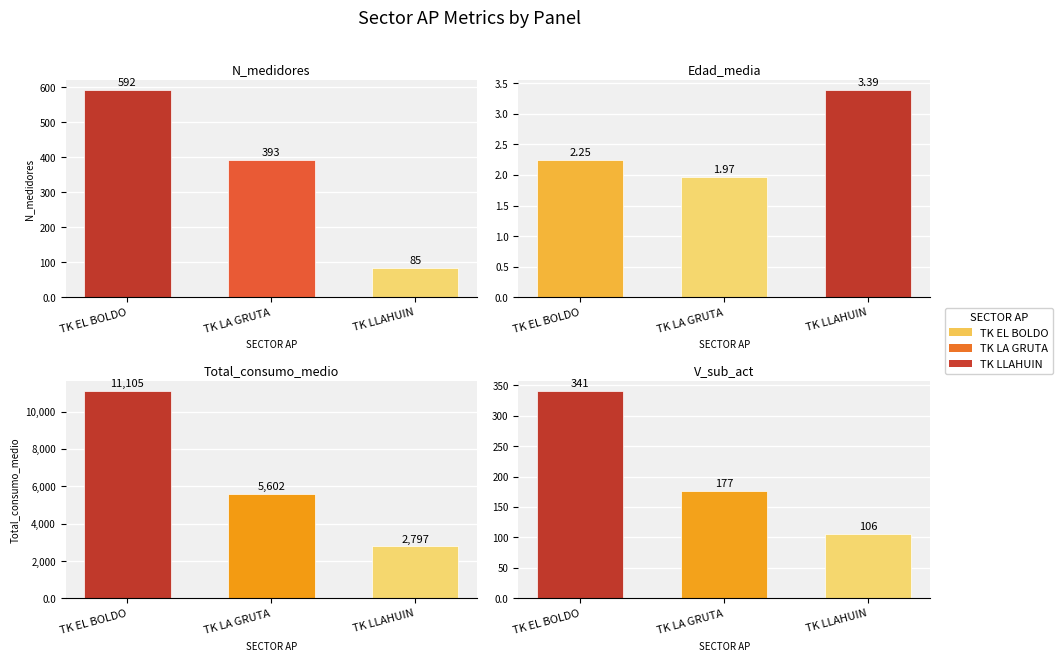

List the labels in order of Edad_media value, largest first.

TK LLAHUIN, TK EL BOLDO, TK LA GRUTA